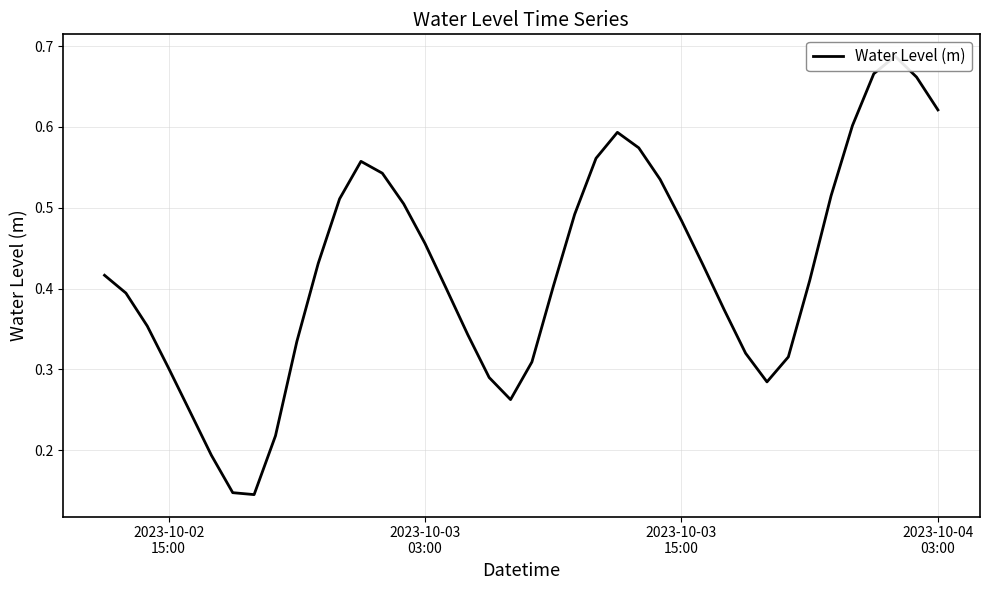

What is the average value?

0.4